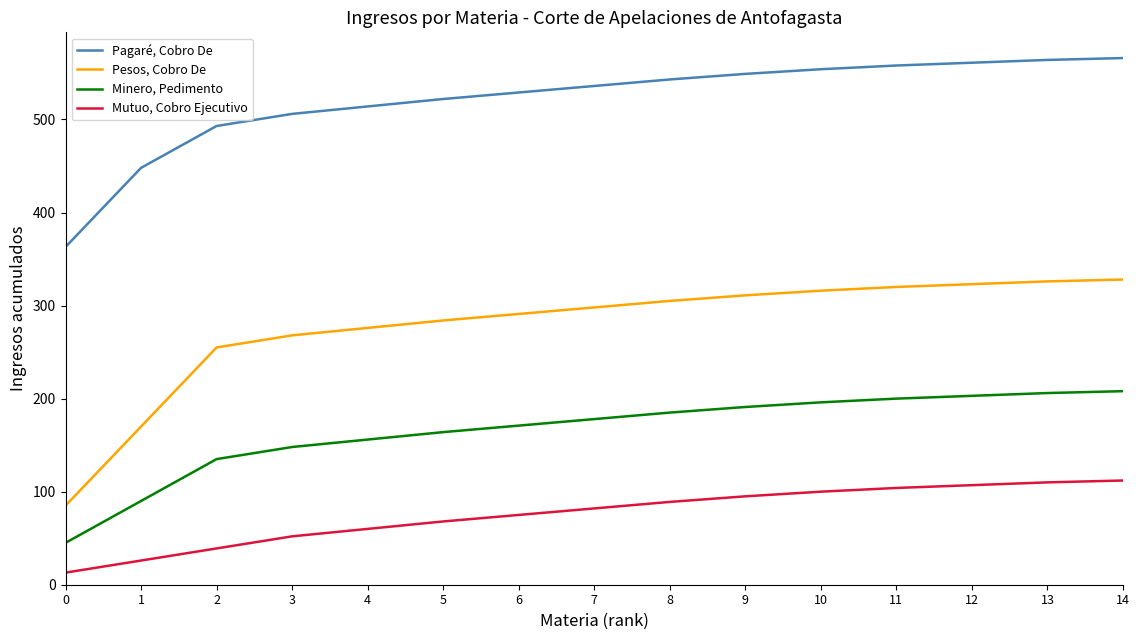

True or false: Pagaré, Cobro De and Pesos, Cobro De intersect in this chart.

False